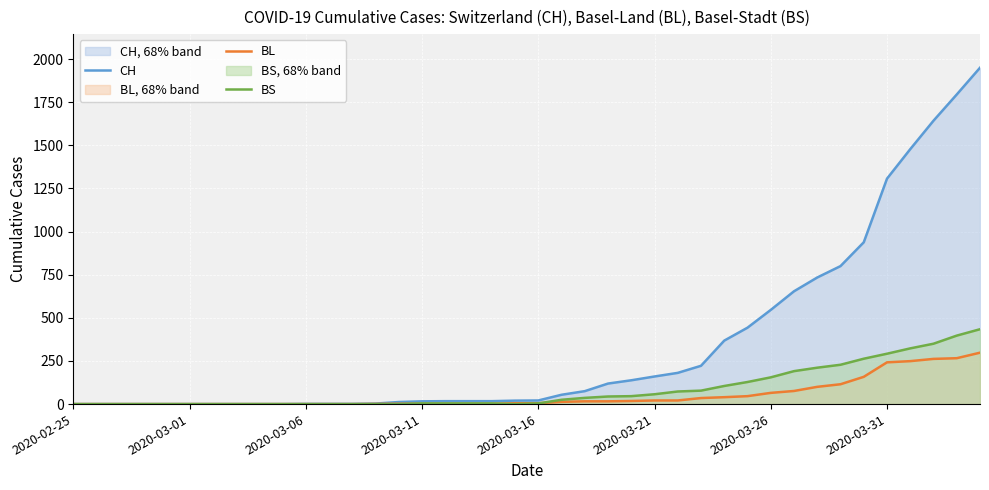

How many intersections are there between BL and BS?

3